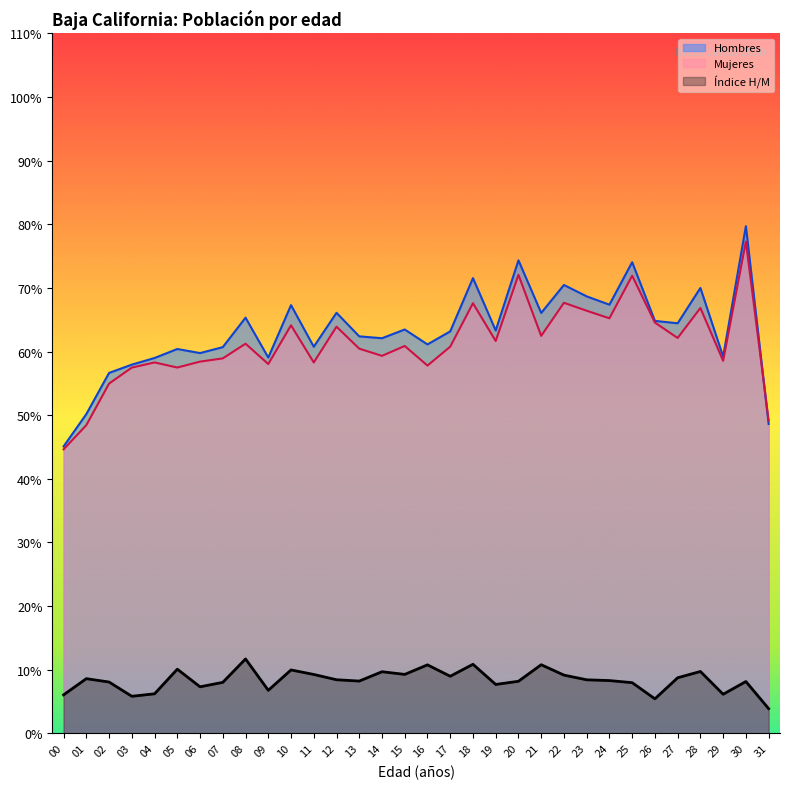

True or false: Mujeres has a value of 101.8 at 28.

False